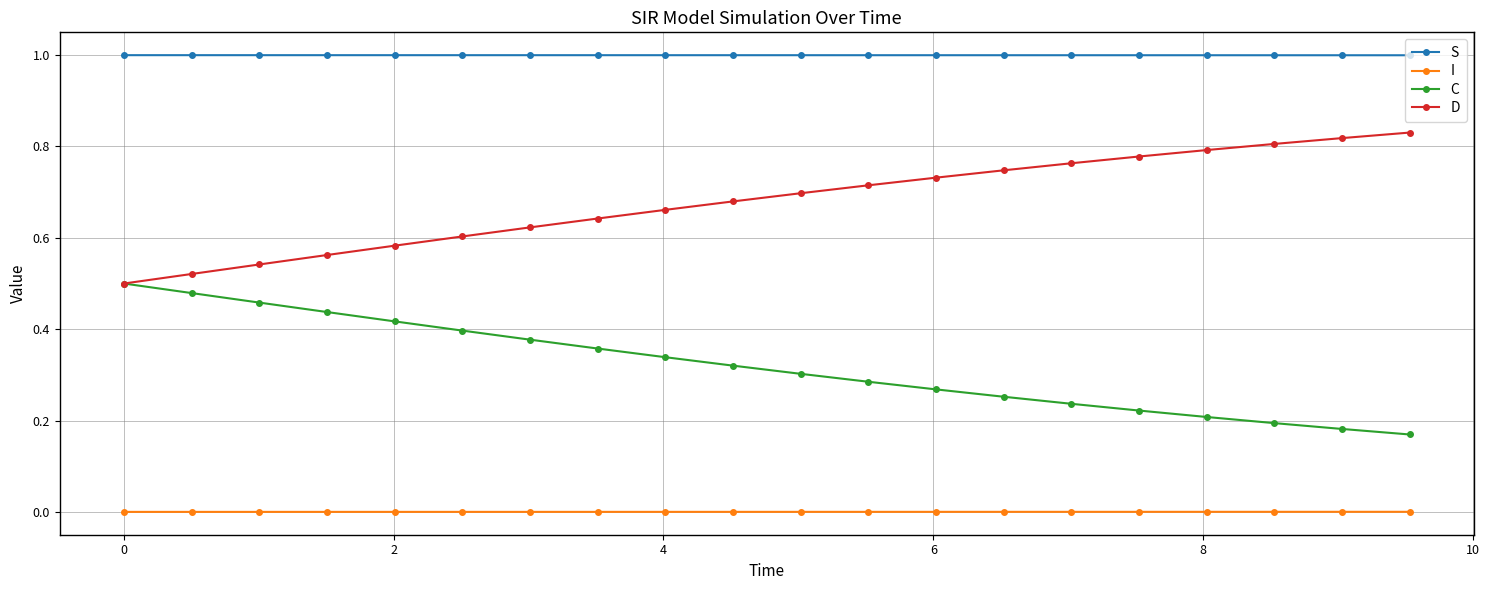

Rank the series by their maximum value, from highest to lowest.

S, D, C, I